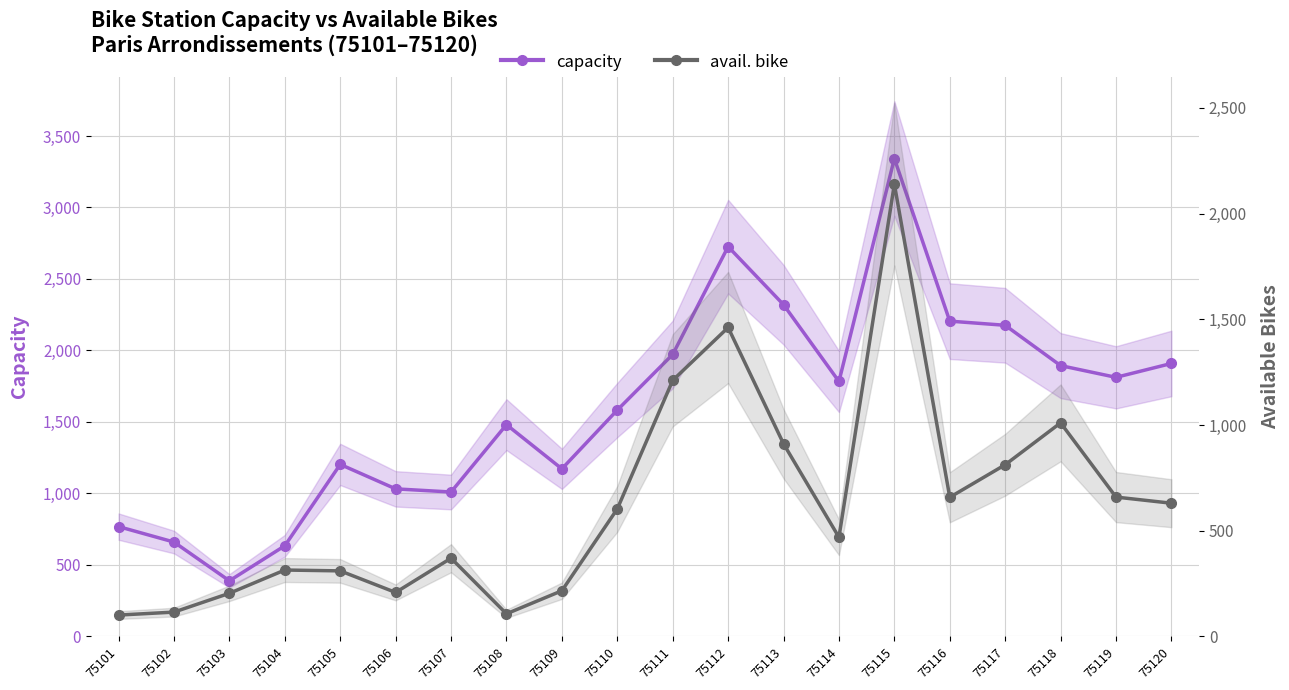

True or false: capacity and avail. bike cross at least once.

False